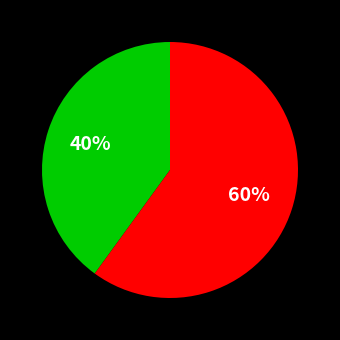

Is there any slice that represents more than half of the pie?

Yes